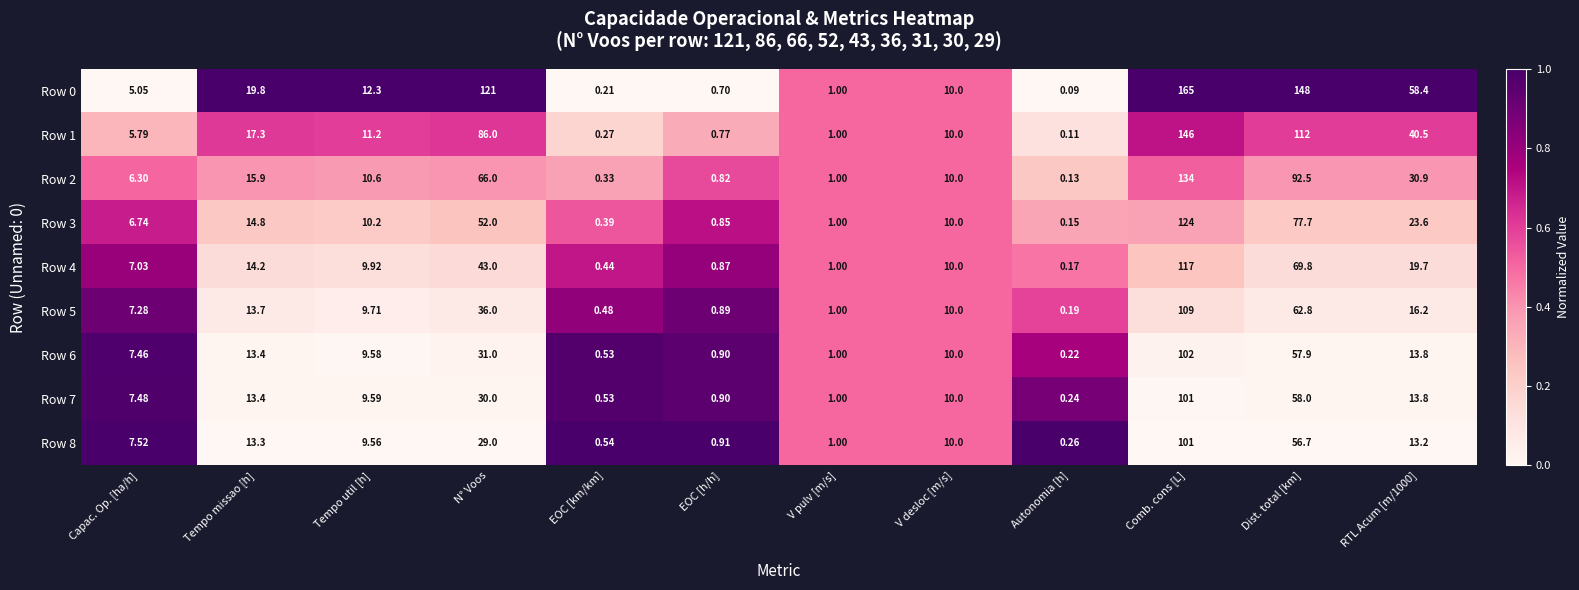

At which category is the sum across all series the highest?

Comb. cons [L]